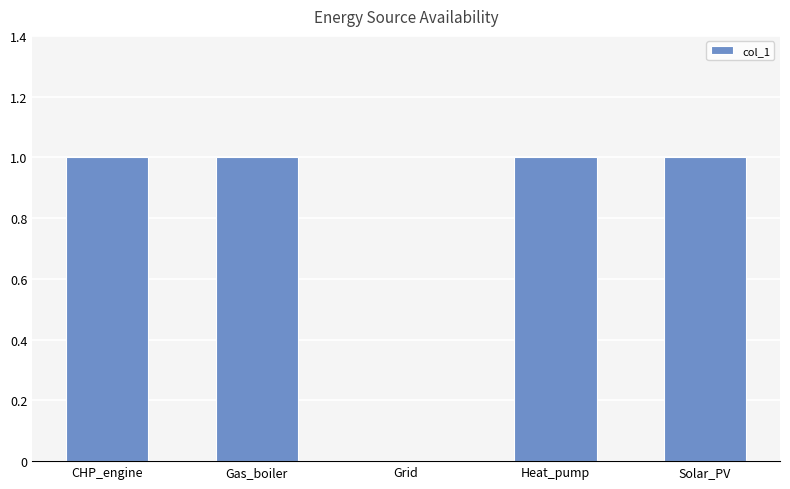

What is the ratio of the value at CHP_engine to the value at Solar_PV?

1.0